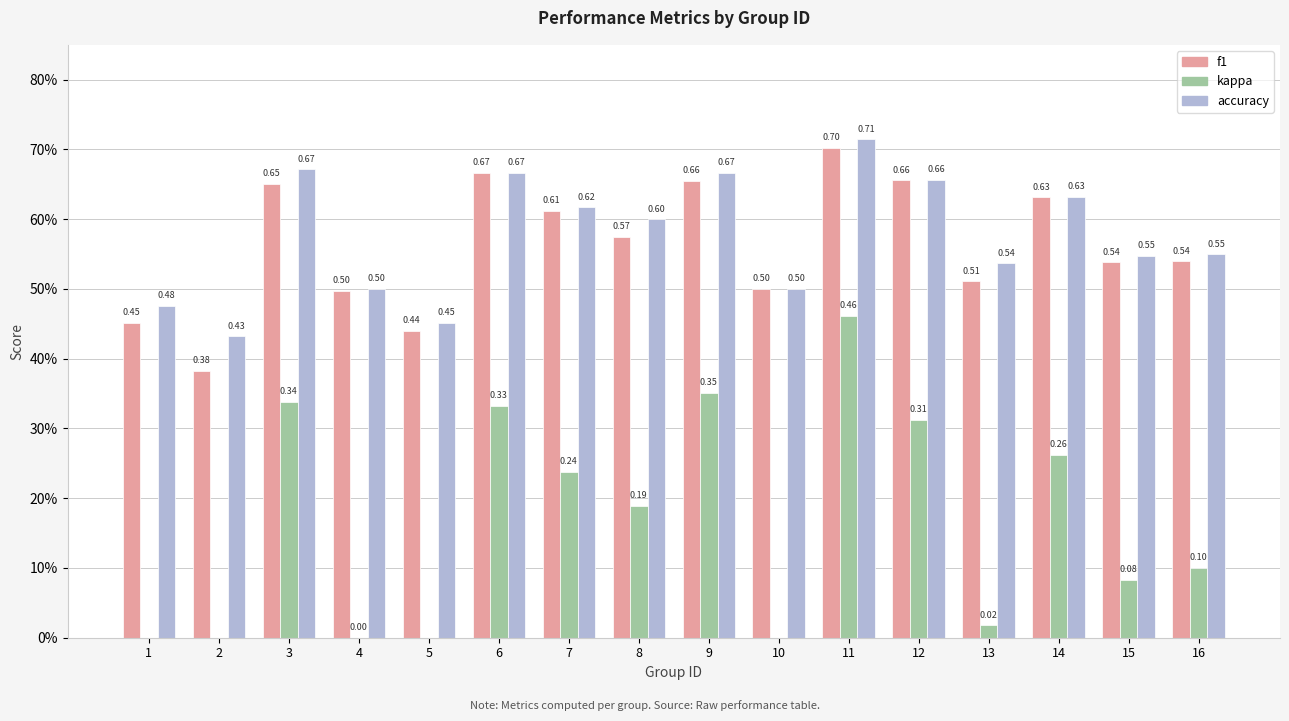

Read the kappa value at 15.

0.1